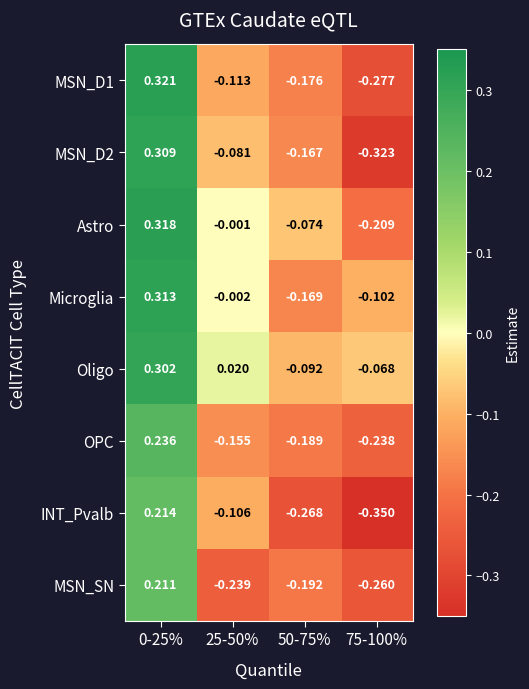

Which series has the largest total across all categories?

Oligo